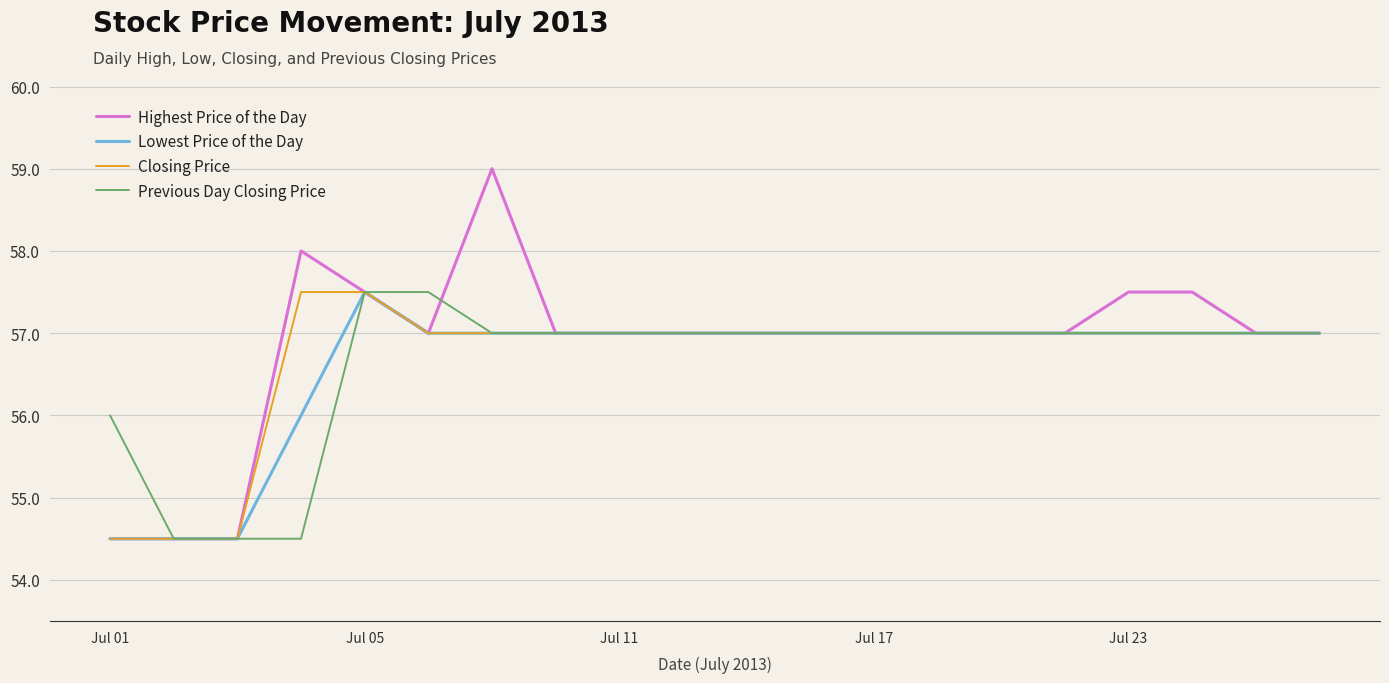

At how many categories does at least one series exceed 55?

18